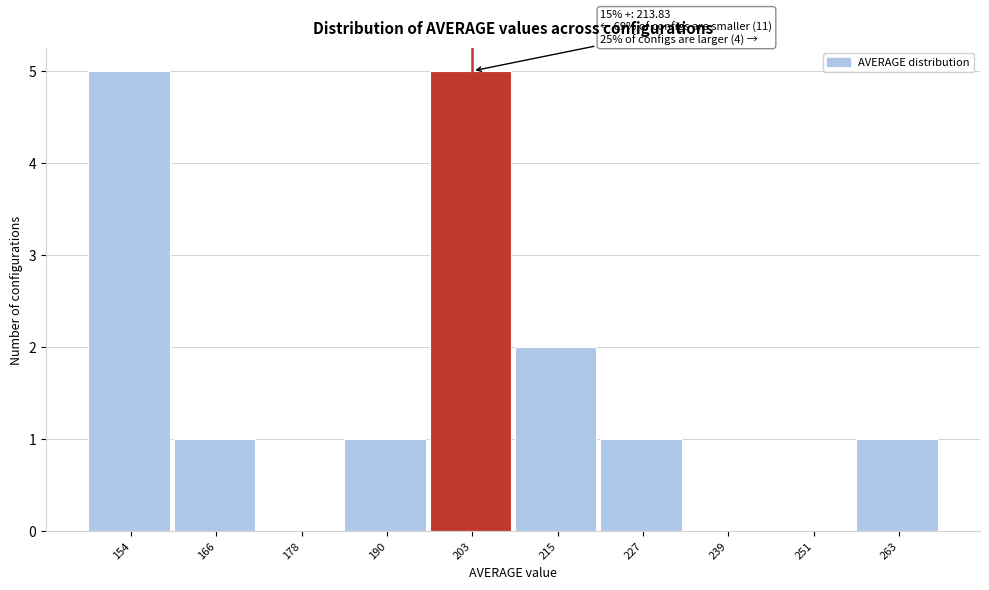

Reading right to left, list all the values displayed in this chart.

263=1	251=0	239=0	227=1	215=2	203=5	190=1	178=0	166=1	154=5